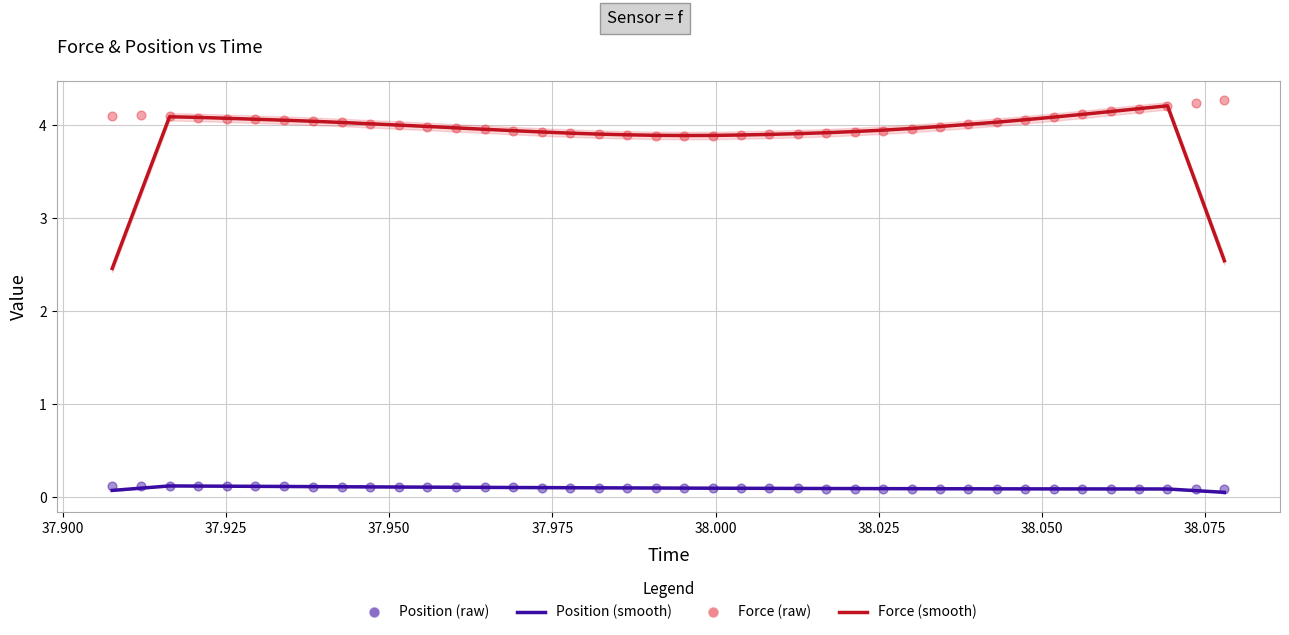

Is the value of Position (smooth) at 18 greater than the value of Force (raw) at 30?

No